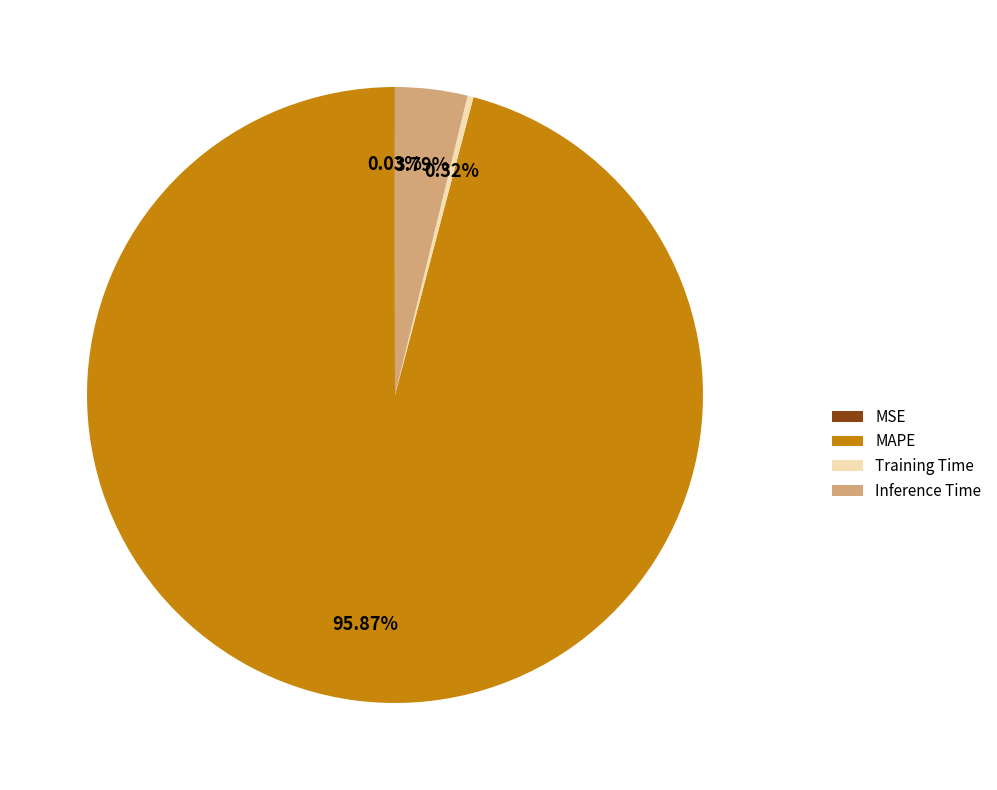

Combined, do MAPE and Inference Time account for over 50%?

Yes